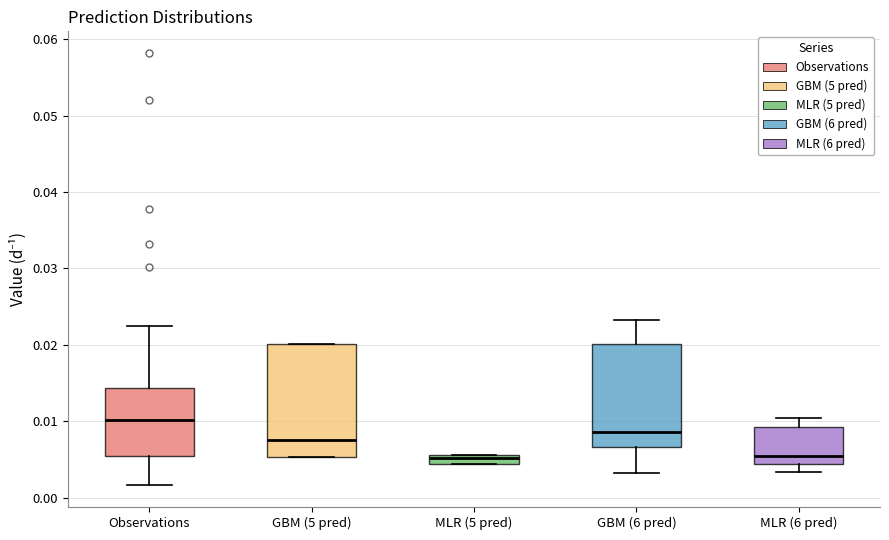

Where does the median line of the box for MLR (6 pred) sit on the y-axis? The values are not printed on the chart, so give them approximately, as read against the axis.

0.006